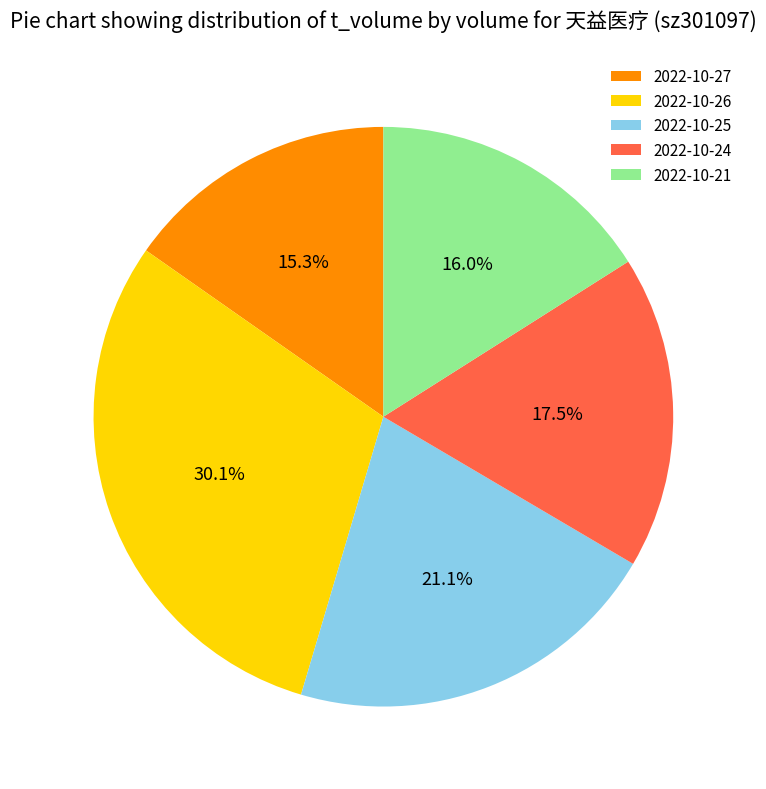

Count the number of slices in the pie.

5